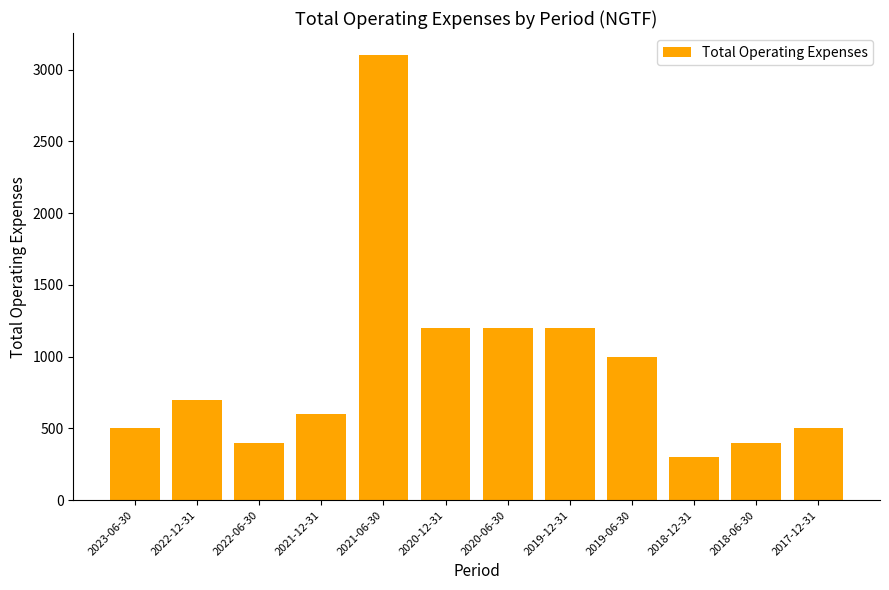

What is the change in value from 2023-06-30 to 2019-06-30?

+500